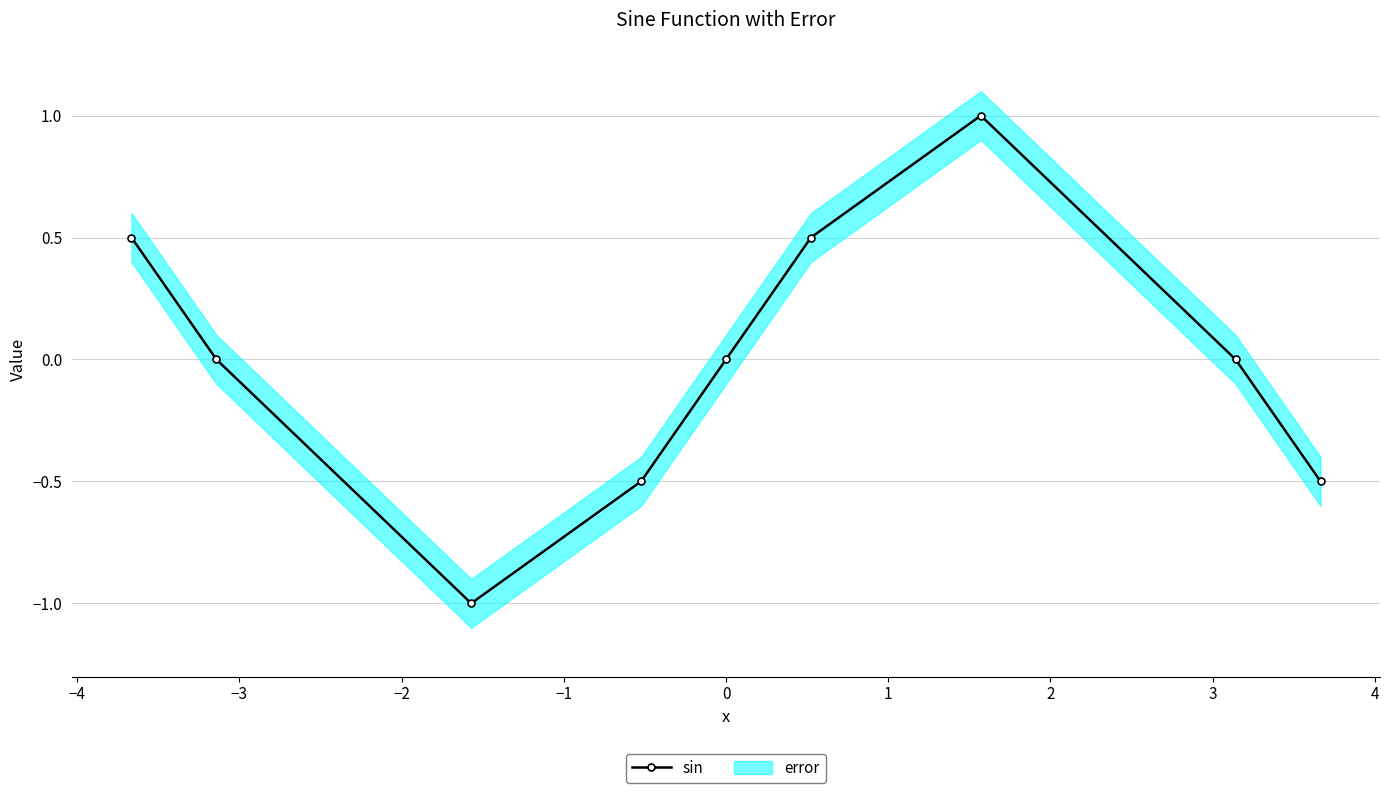

Does the chart have visible grid lines?

Yes